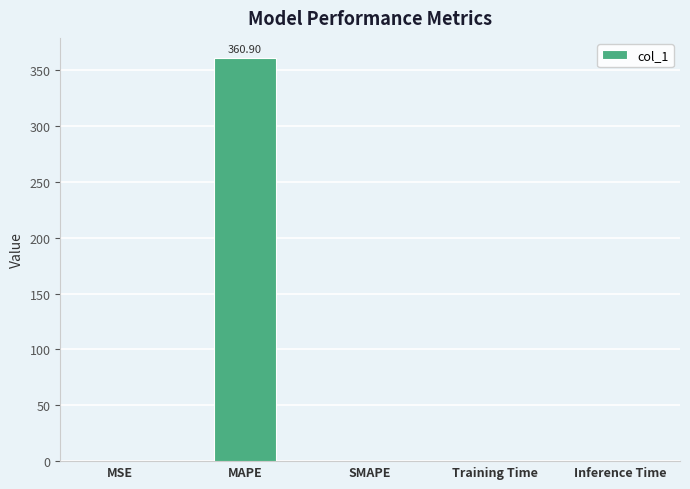

What is the sum of all values?

360.9